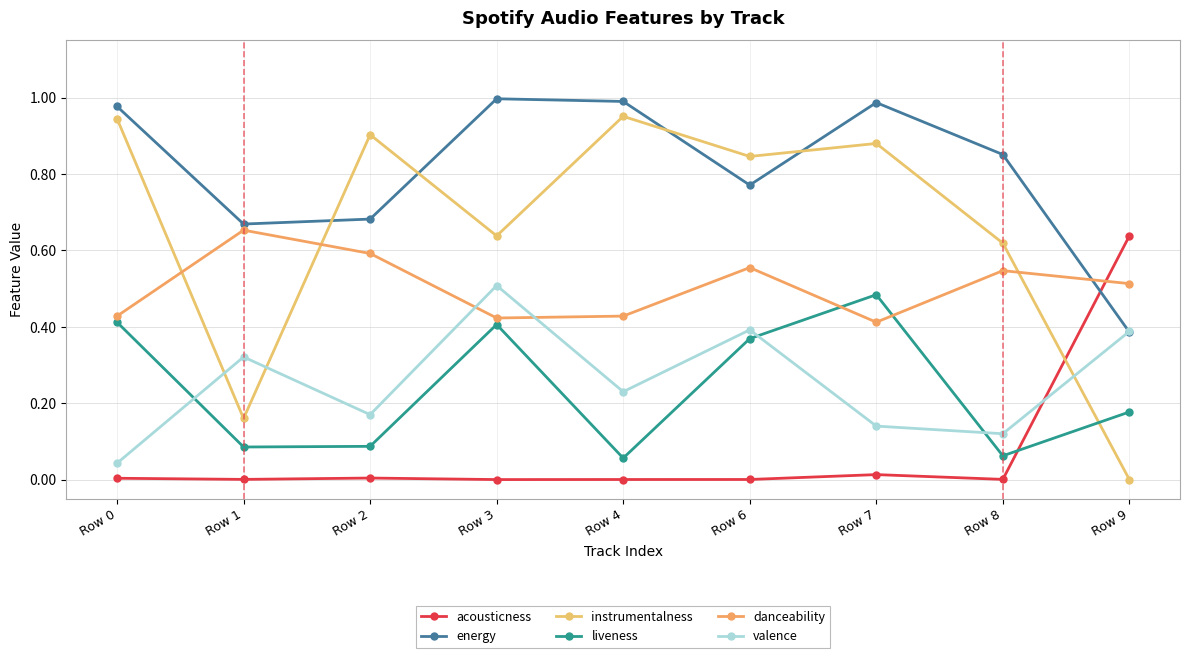

At which category is the sum across all series the highest?

Row 3